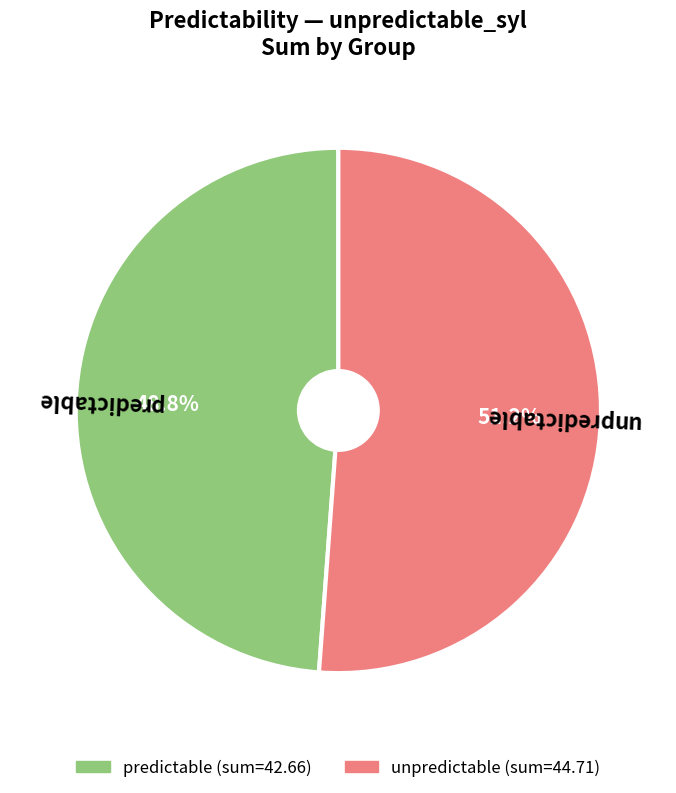

Is the sum of predictable and unpredictable greater than half?

Yes